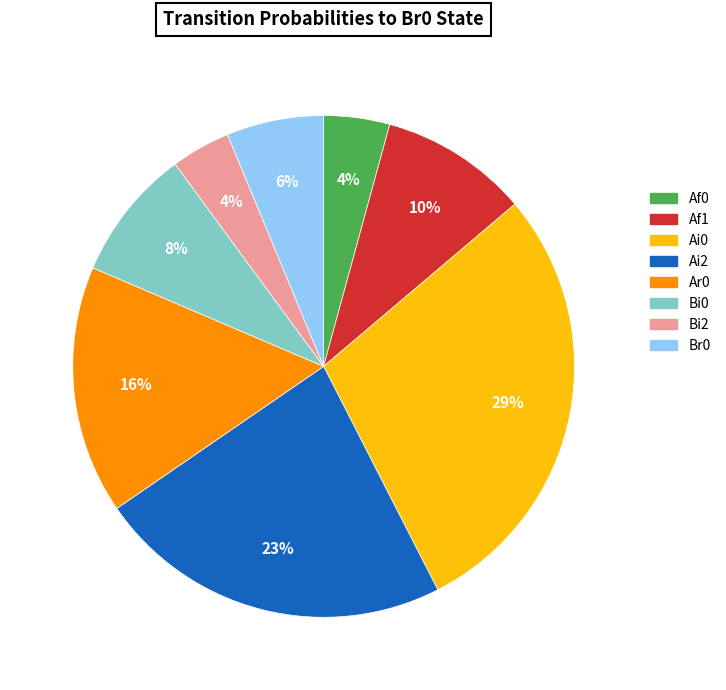

To the nearest percent, what is the average slice percentage?

12%